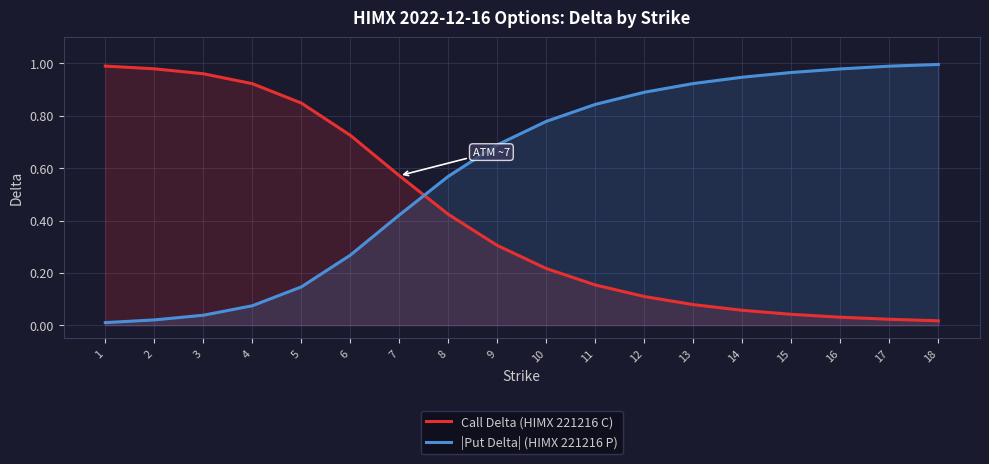

Reading left to right, list all the values displayed in this chart.

Call Delta (HIMX 221216 C): 1.0	1.0	1.0	0.9	0.8	0.7	0.6	0.4	0.3	0.2	0.2	0.1	0.1	0.1	0.0	0.0	0.0	0.0
|Put Delta| (HIMX 221216 P): 0.0	0.0	0.0	0.1	0.1	0.3	0.4	0.6	0.7	0.8	0.8	0.9	0.9	0.9	1.0	1.0	1.0	1.0